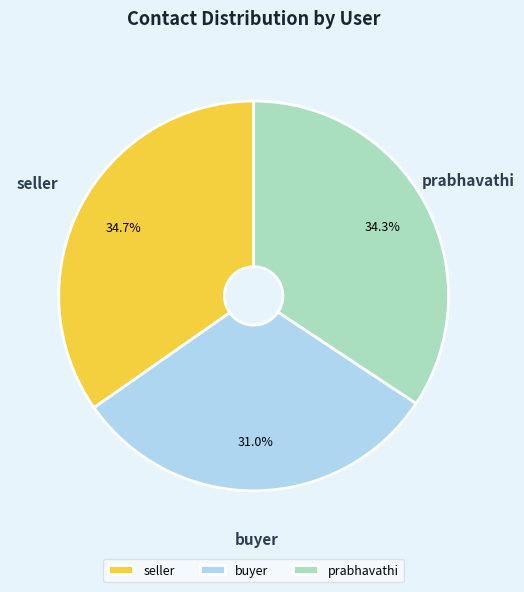

What is the total percentage of buyer and seller?

65.7%